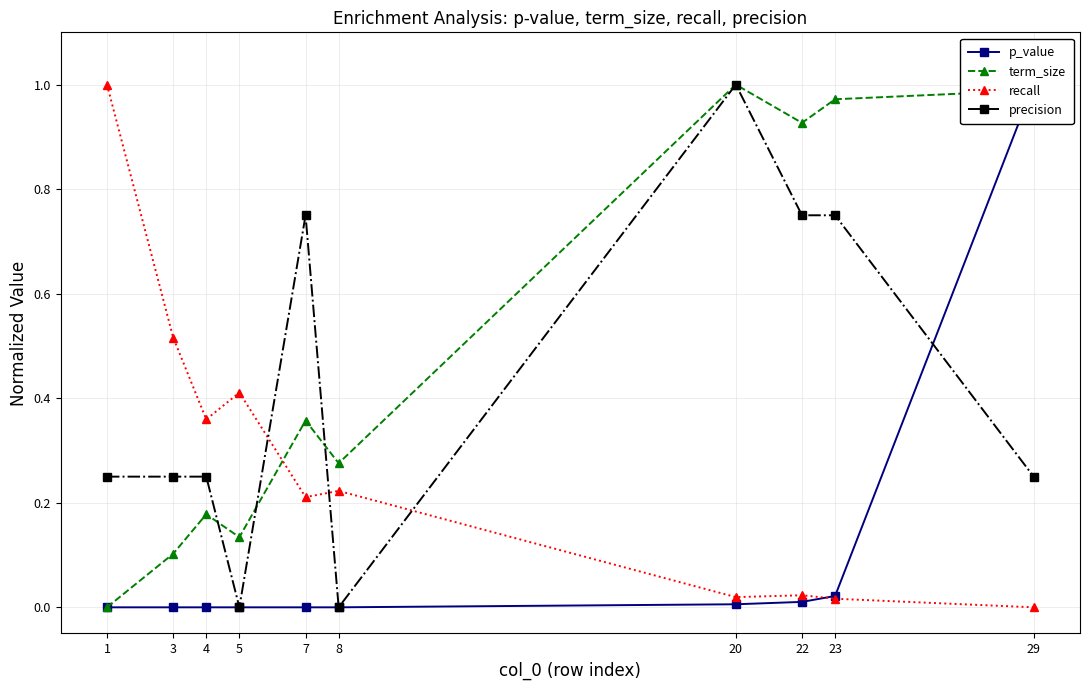

Is the value of precision at 20 greater than the value of p_value at 5?

Yes